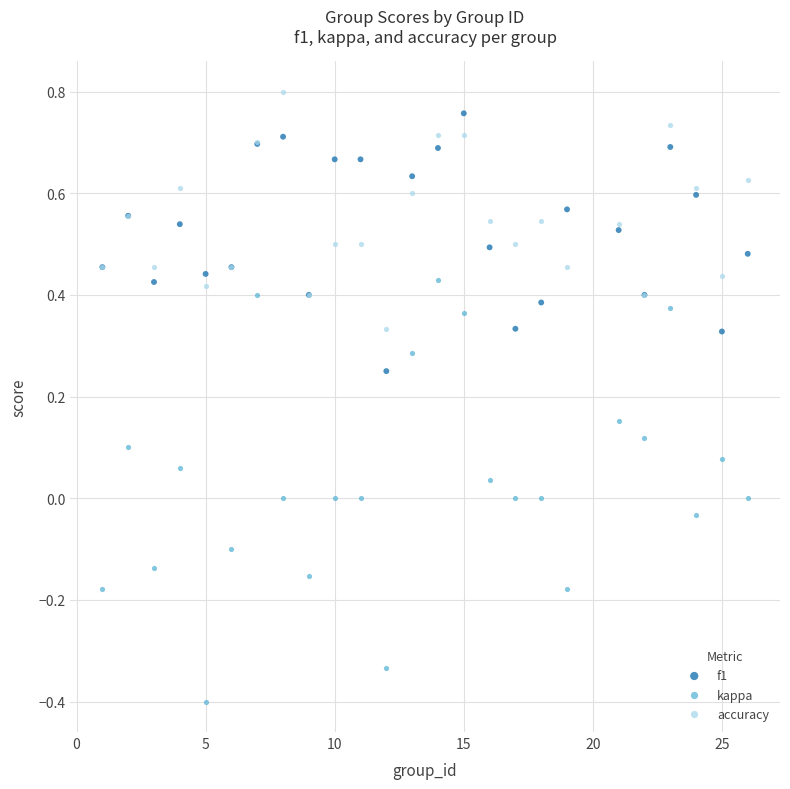

What is the X range (max minus min) for the scatter plot?

25.0